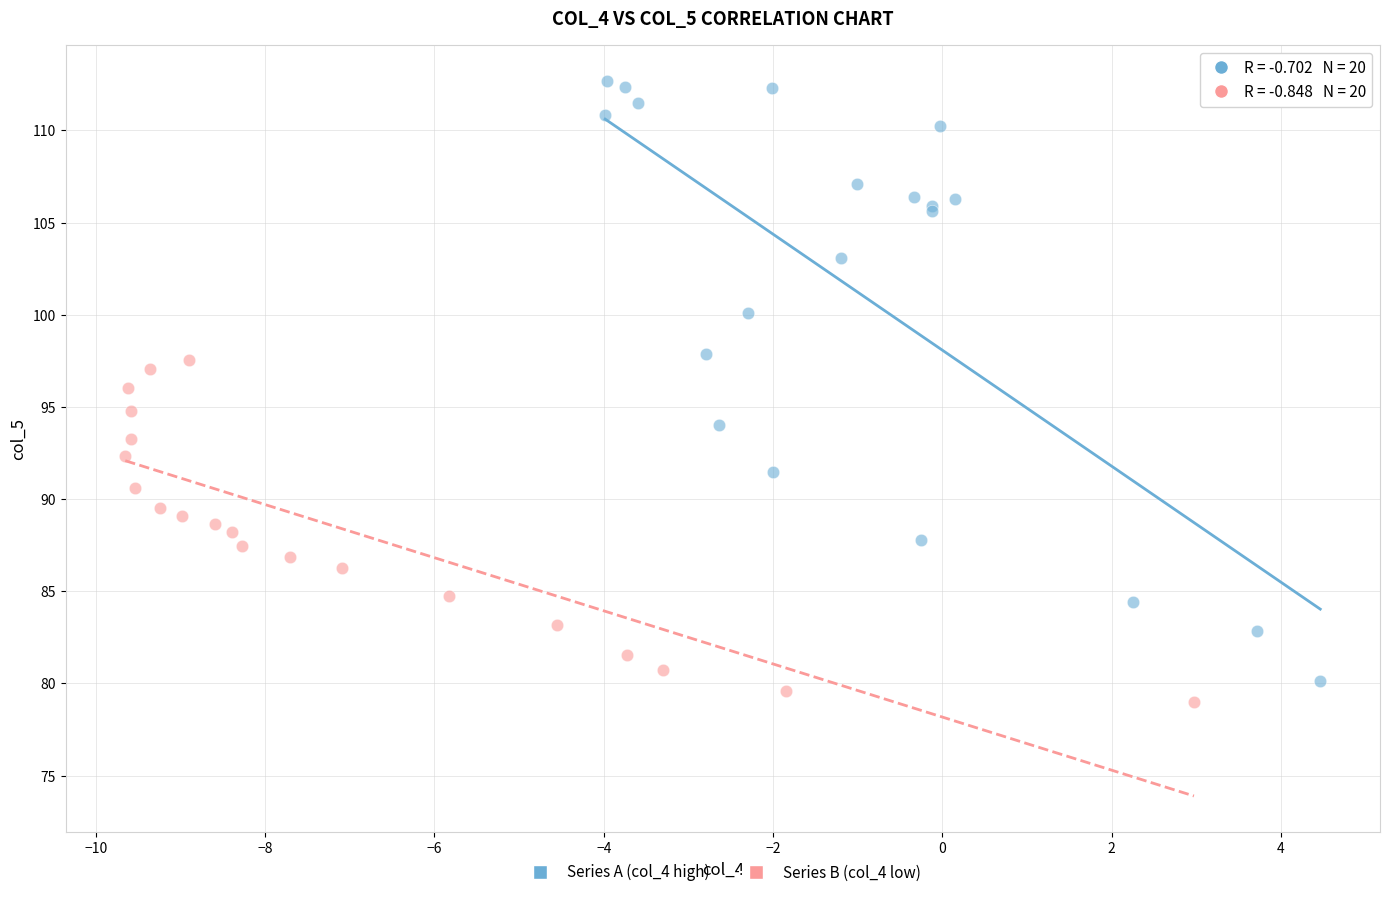

Which series has the widest spread of Y values?

Series A (col_4 high)